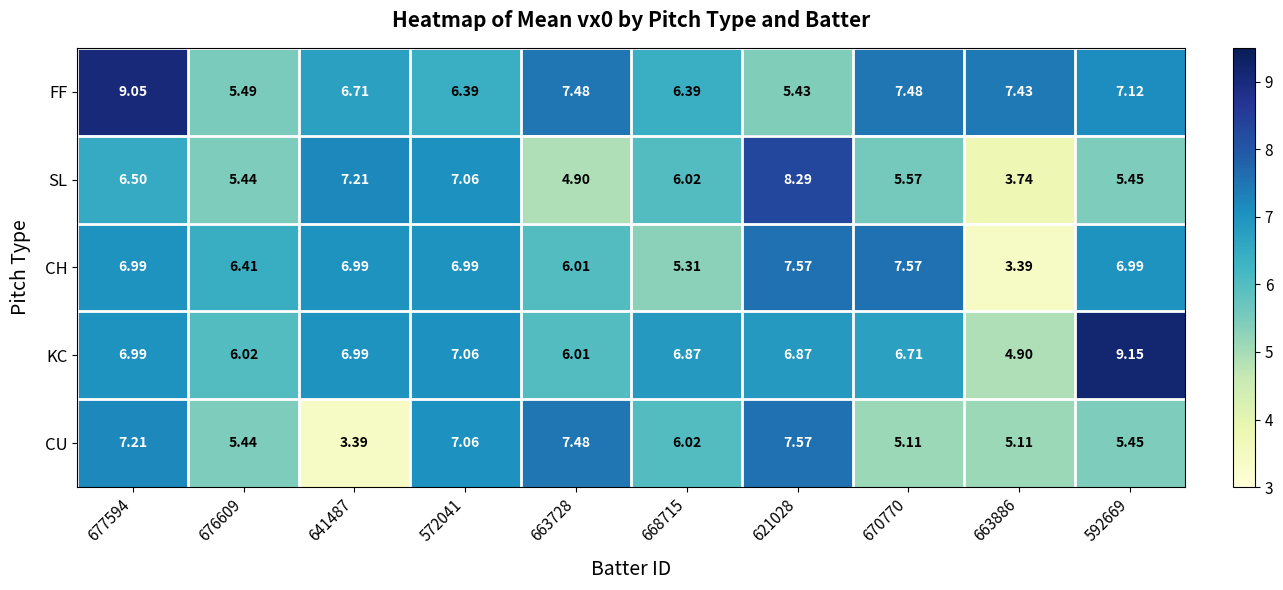

Which series has the largest total across all categories?

FF